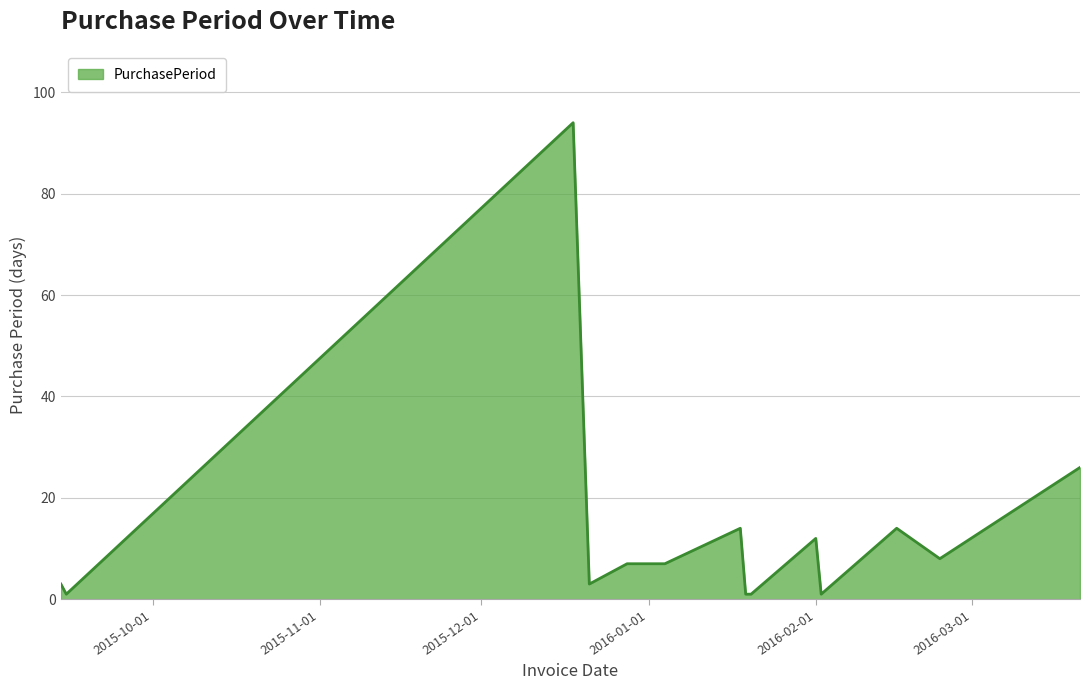

Reading left to right, extract all data points from this chart.

3	1	94	3	7	7	14	1	1	12	1	14	8	26